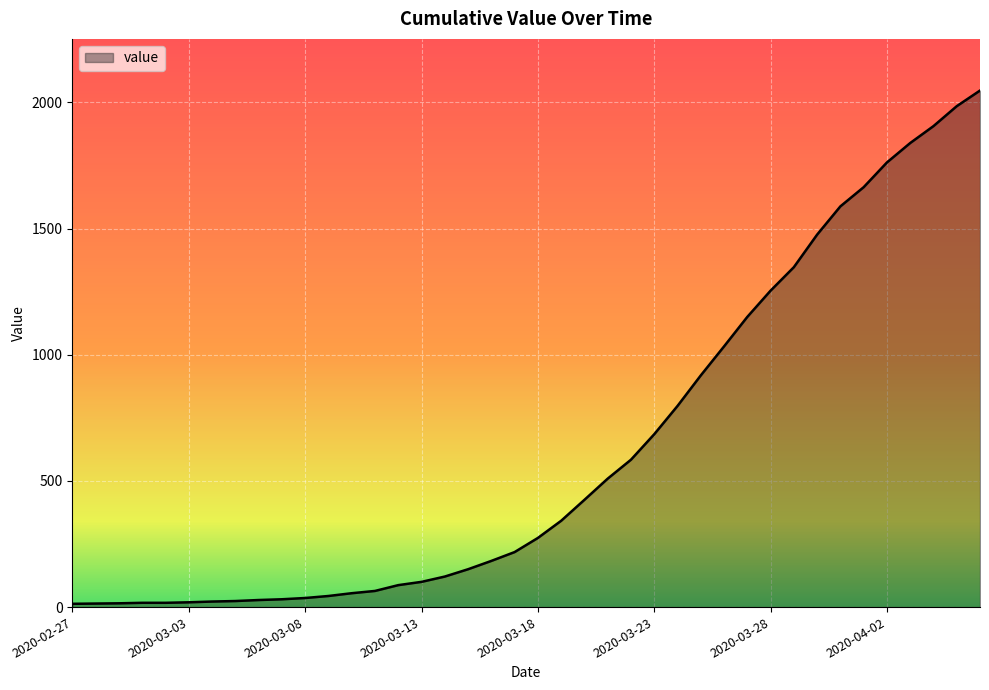

What is the greatest value displayed?

2047